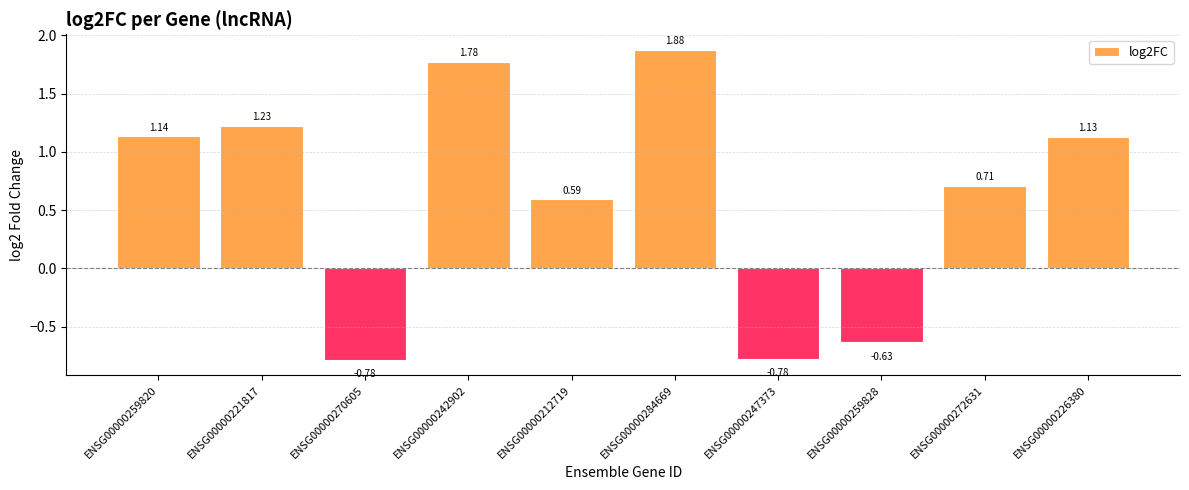

What is the difference between the second highest and minimum values?

2.6